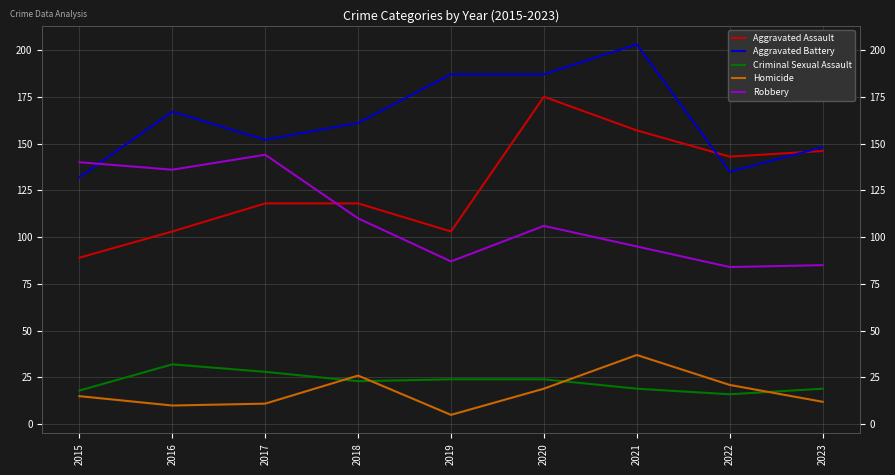

How many lines are shown in the chart?

5